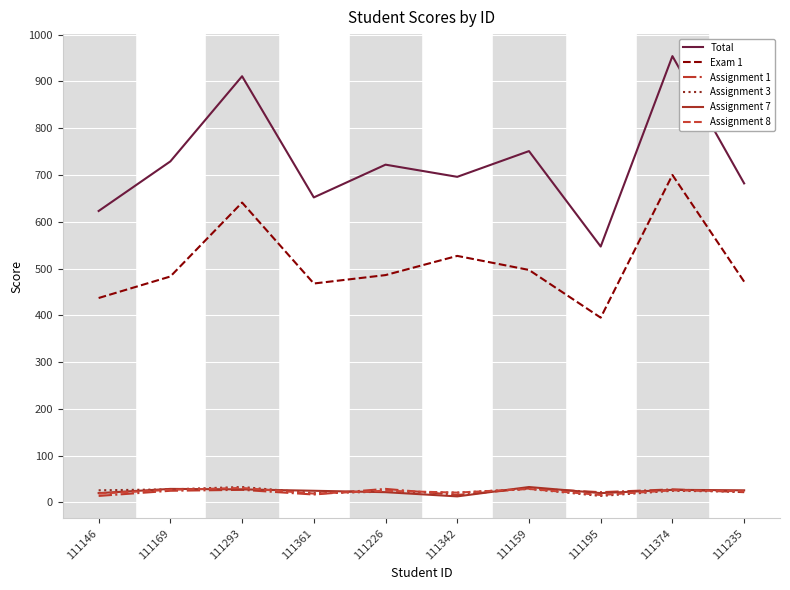

The Assignment 7 series shows 20 at 111146. True or false?

True